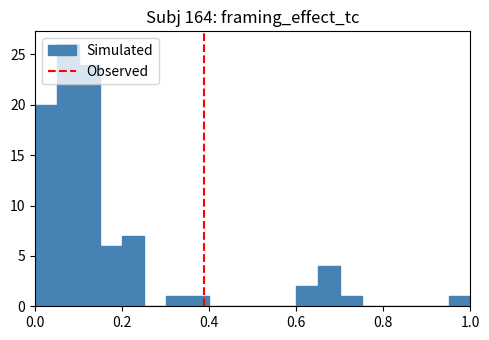

Read against the x-axis, roughly where is the centre of the tallest bar?

0.08